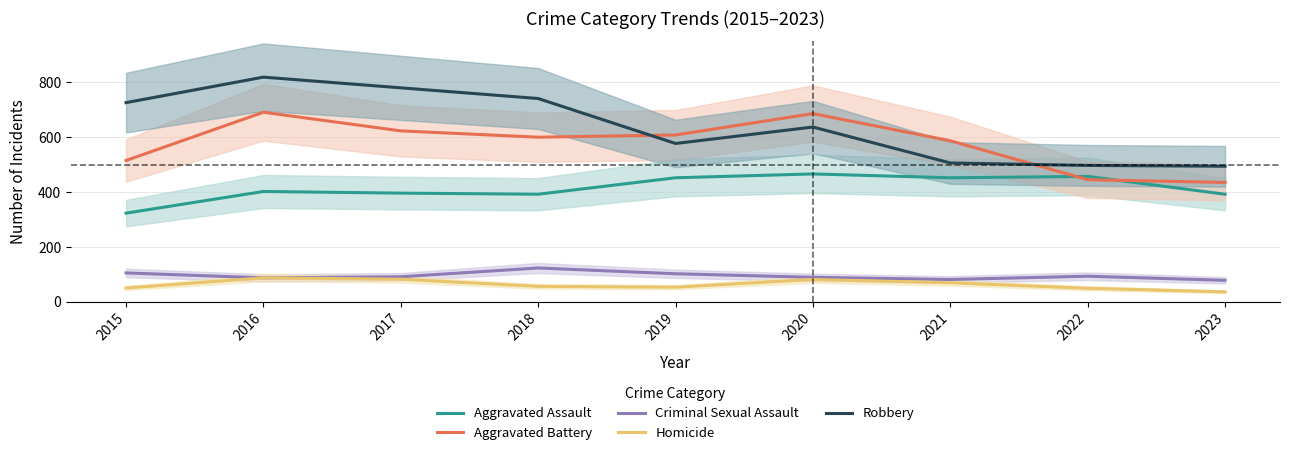

What is the minimum value for Aggravated Battery?

435